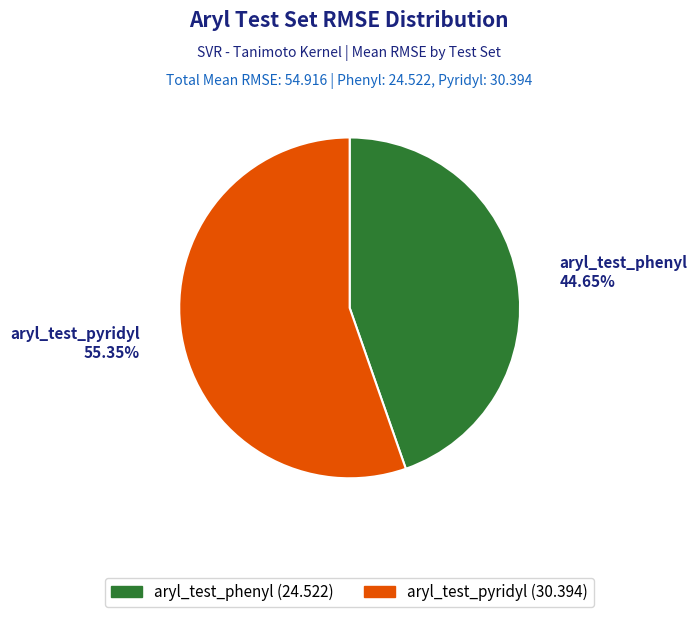

How many segments does this pie chart have?

2